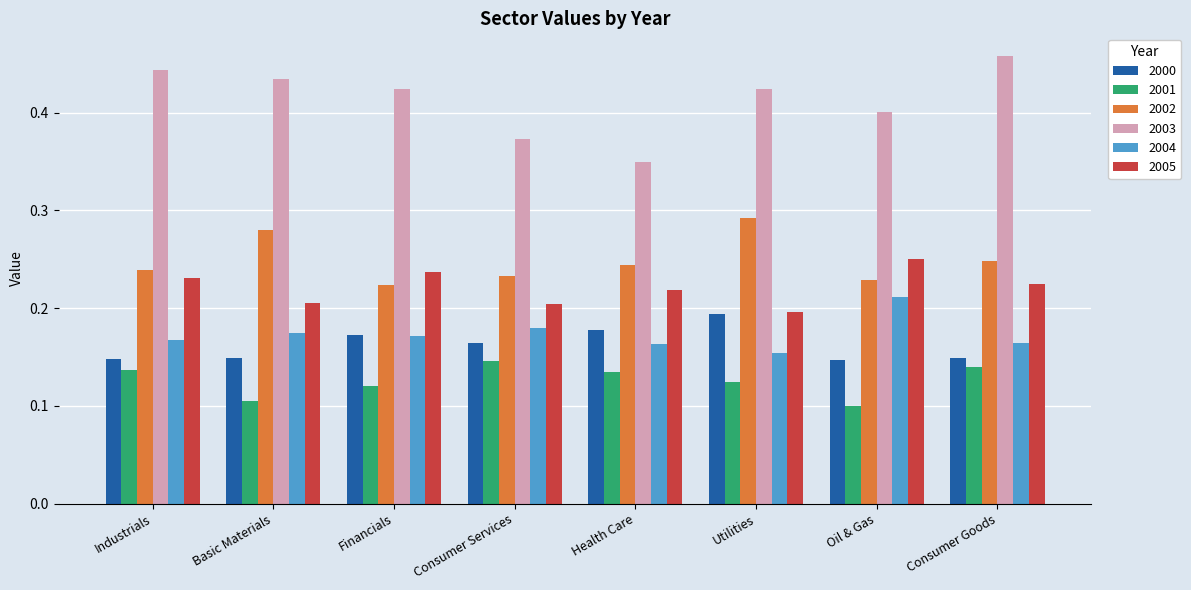

What is the total value across all series at Industrials?

1.4